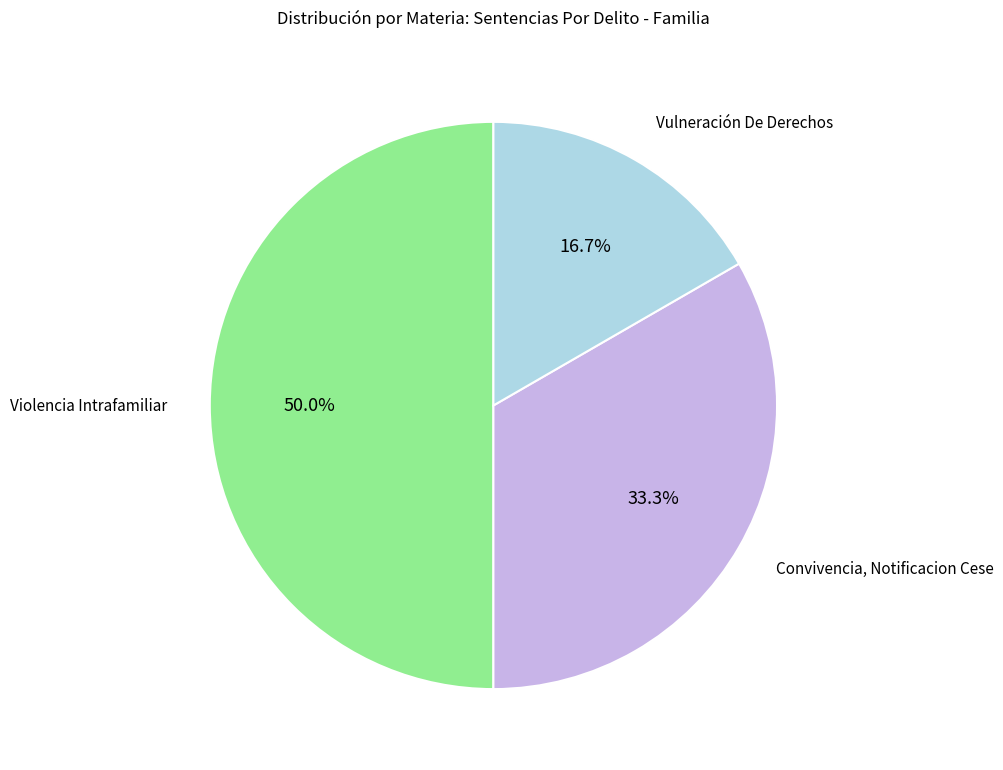

Count the number of slices in the pie.

3